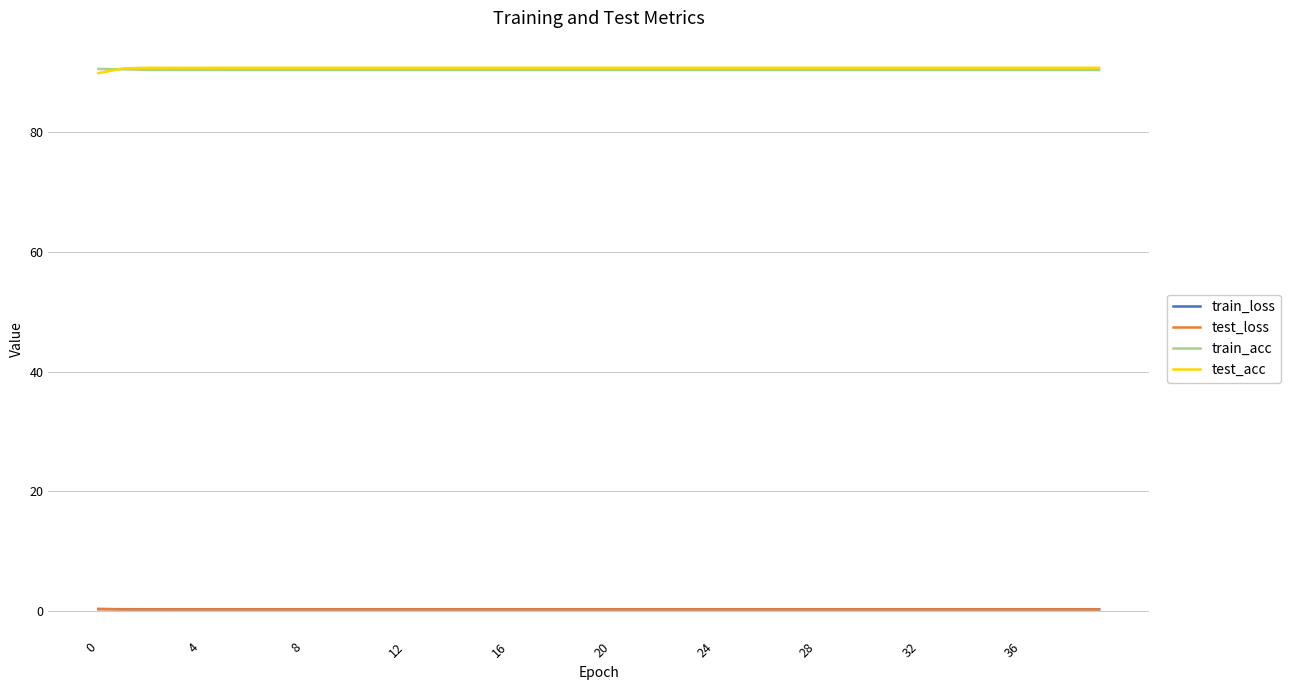

What is the maximum value shown in the chart?

90.8